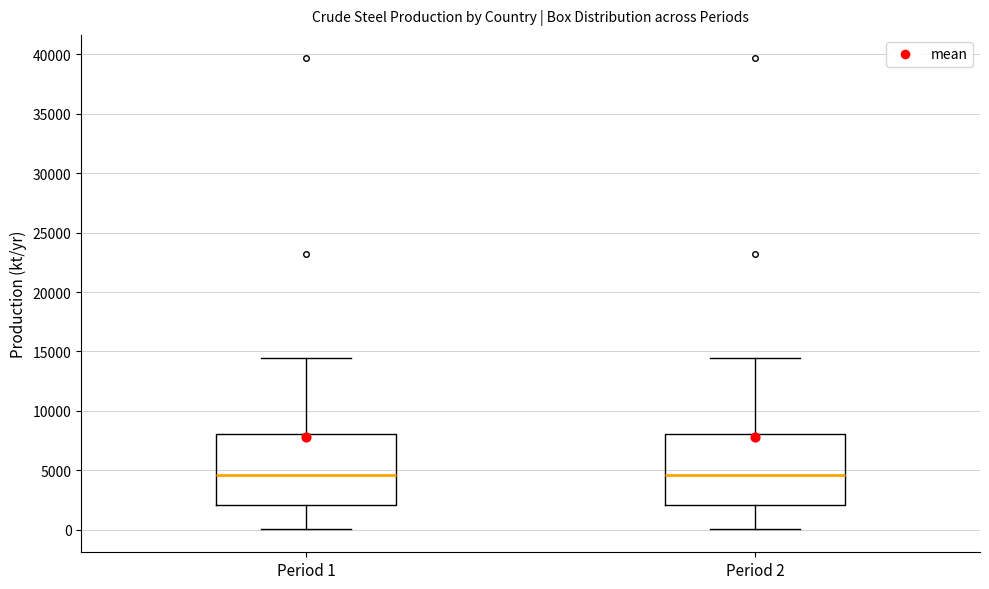

Where is the lower edge of the box for Period 1 on the y-axis? The values are not printed on the chart, so give them approximately, as read against the axis.

2000